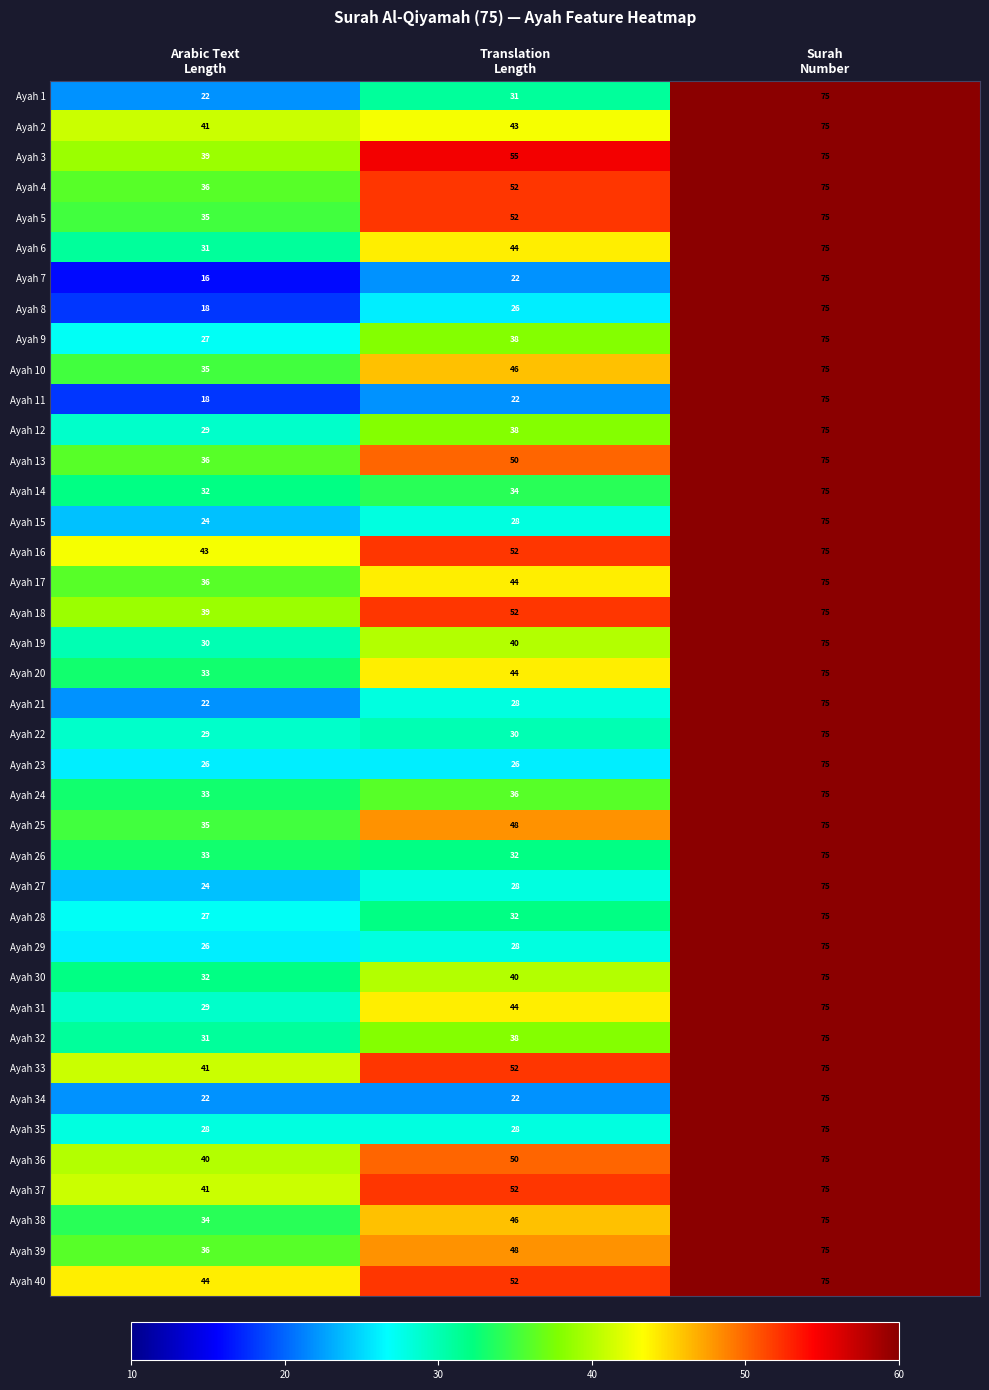

What is the average value of the Ayah 2 series?

53